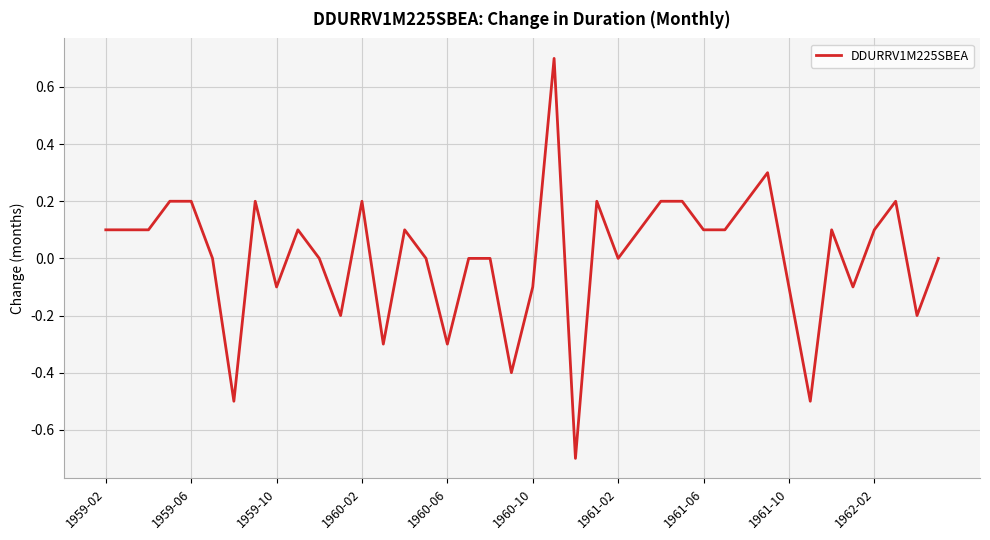

What is the maximum value shown in the chart?

0.7